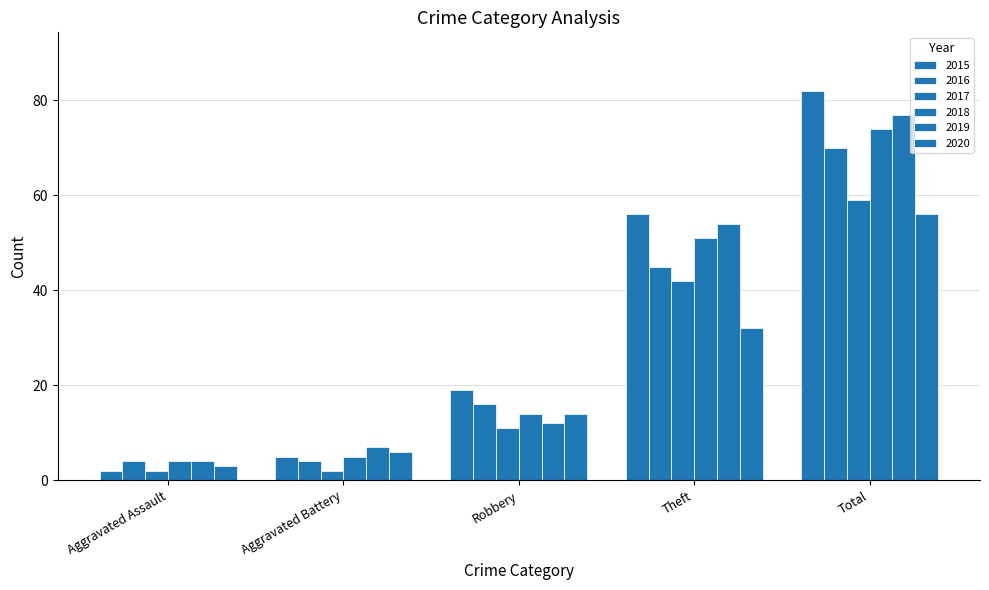

Reading right to left, list all the values displayed in this chart.

2015: 82	56	19	5	2
2016: 70	45	16	4	4
2017: 59	42	11	2	2
2018: 74	51	14	5	4
2019: 77	54	12	7	4
2020: 56	32	14	6	3